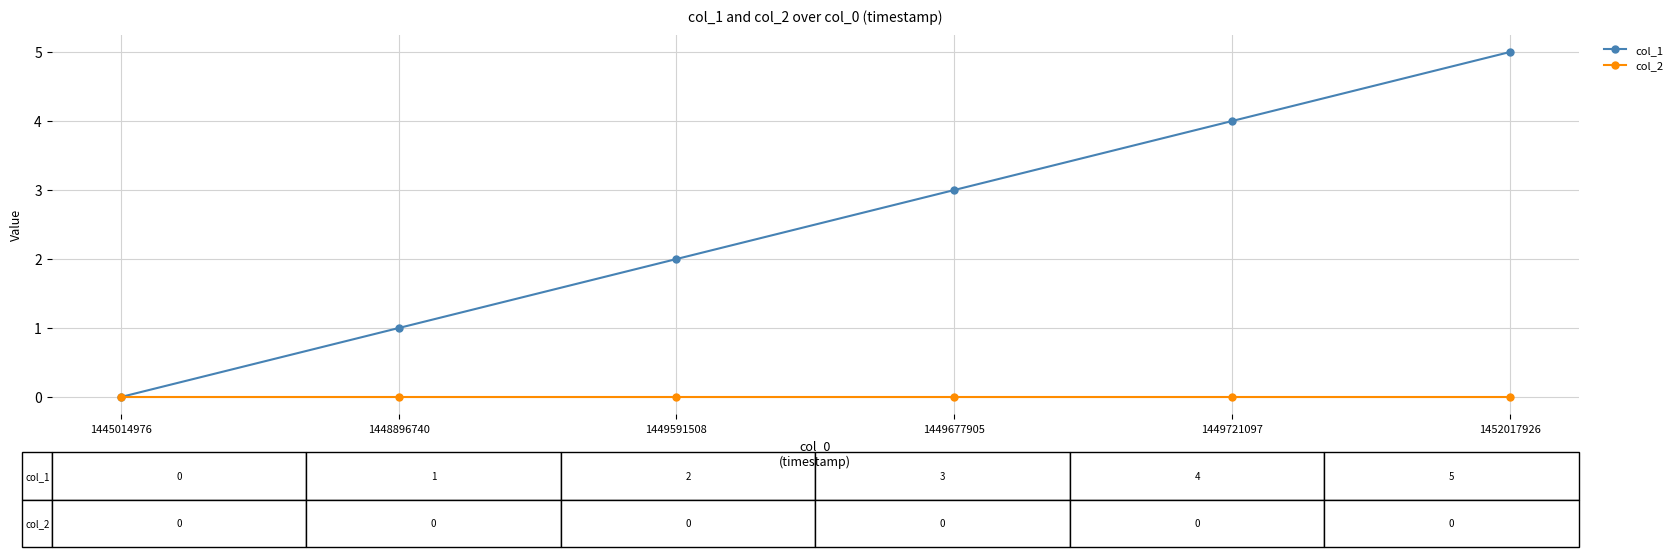

What is the difference between the maximum and minimum values in the col_1 series?

5